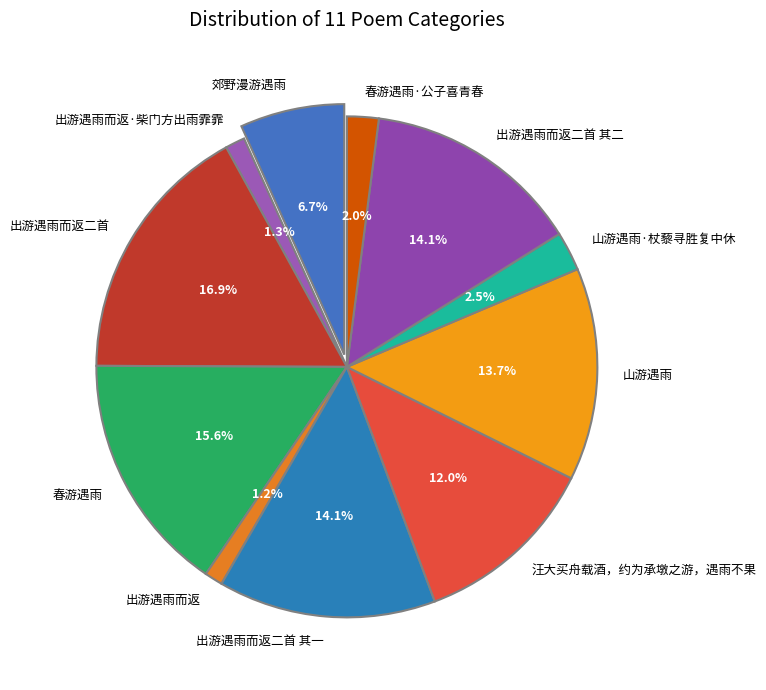

To the nearest percent, what is the combined percentage of 汪大买舟载酒，约为承墩之游，遇雨不果 and 春游遇雨?

28%